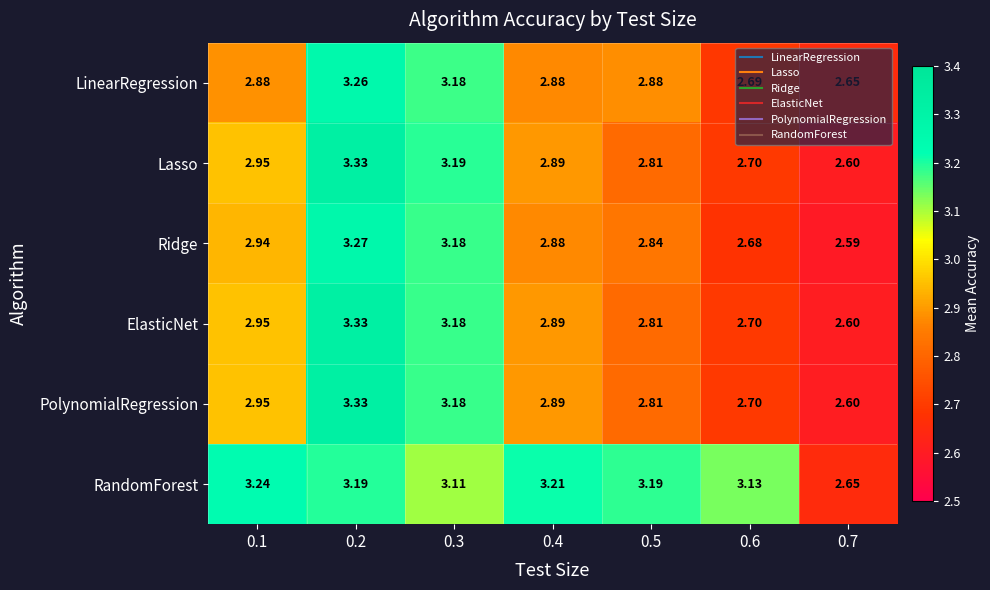

Which series has the largest total across all categories?

RandomForest